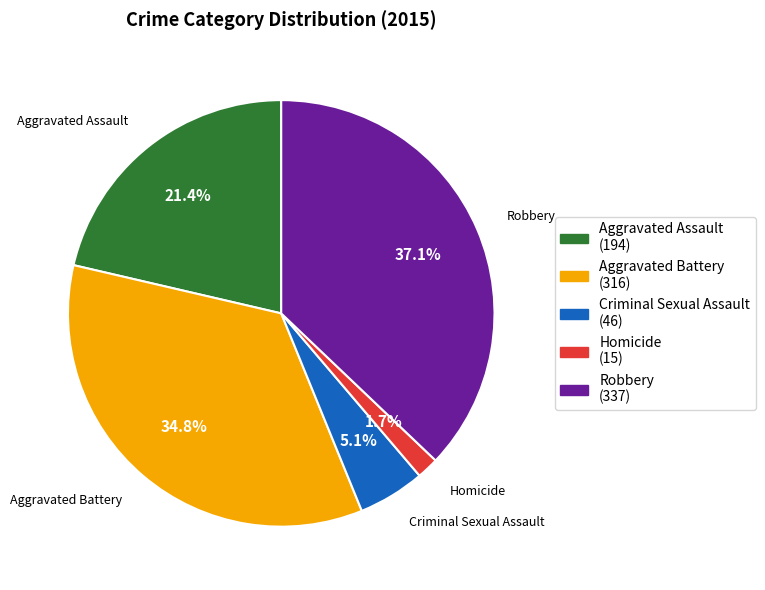

Which slice is the largest?

Robbery